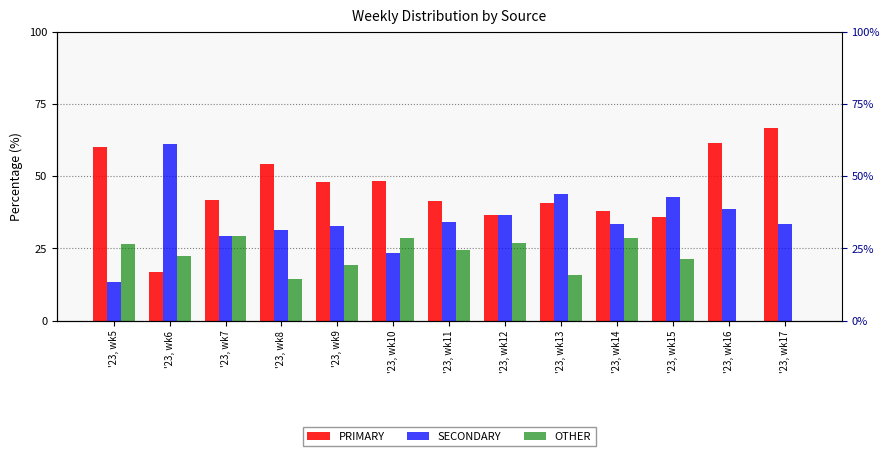

Does the chart contain any negative values?

No